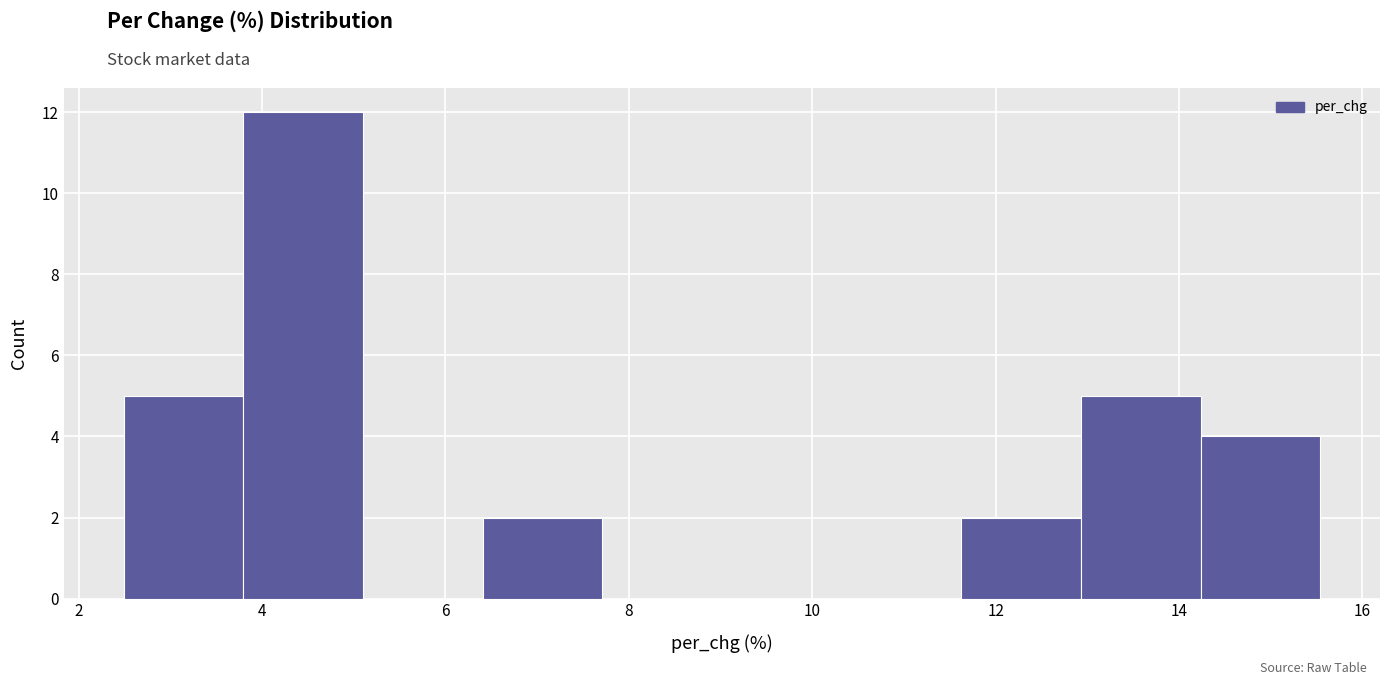

Over which range of the x-axis is the bar tallest?

3.8 to 5.2